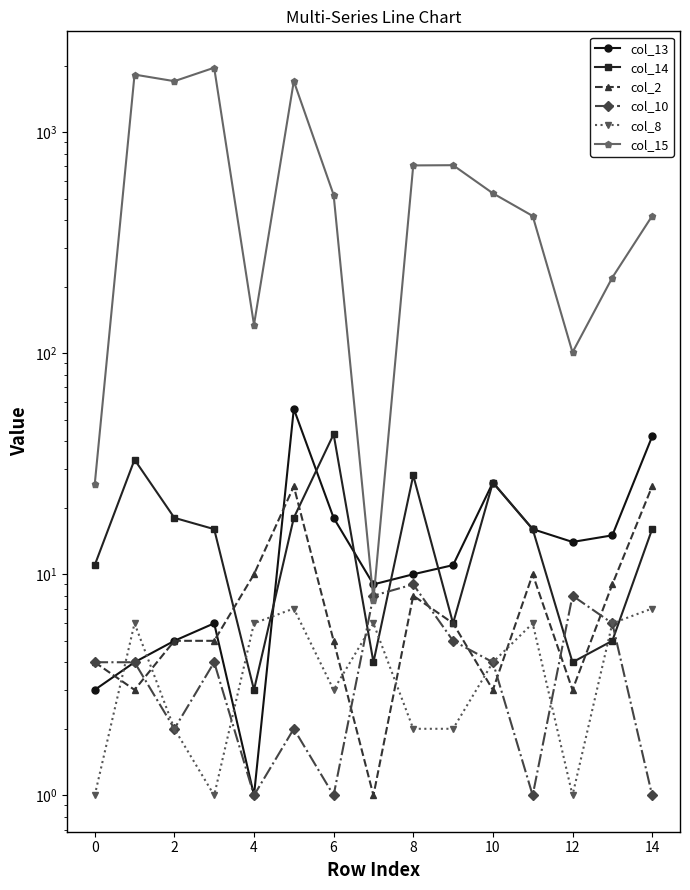

The col_2 series shows 25.0 at 14. True or false?

True